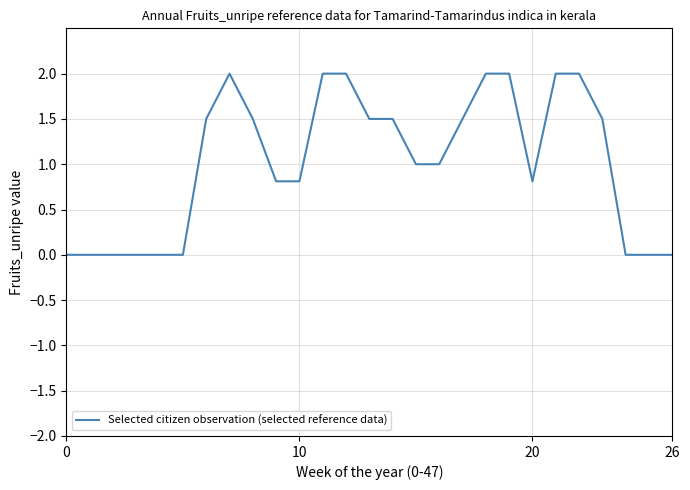

What is the greatest value displayed?

2.0